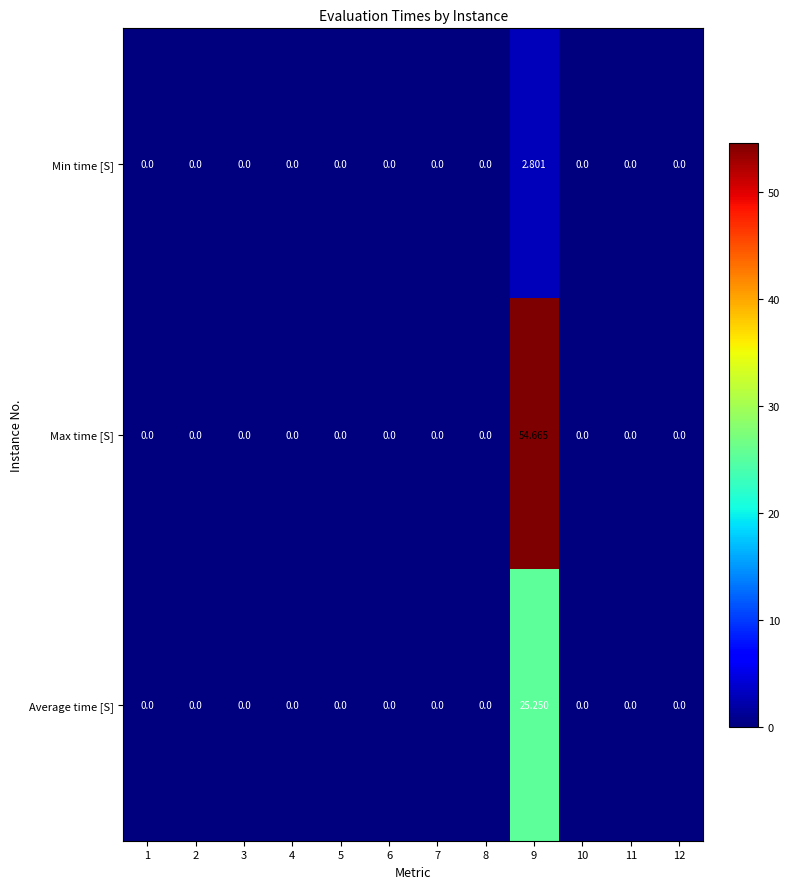

Rank the series by their average value, from highest to lowest.

Max time [S], Average time [S], Min time [S]